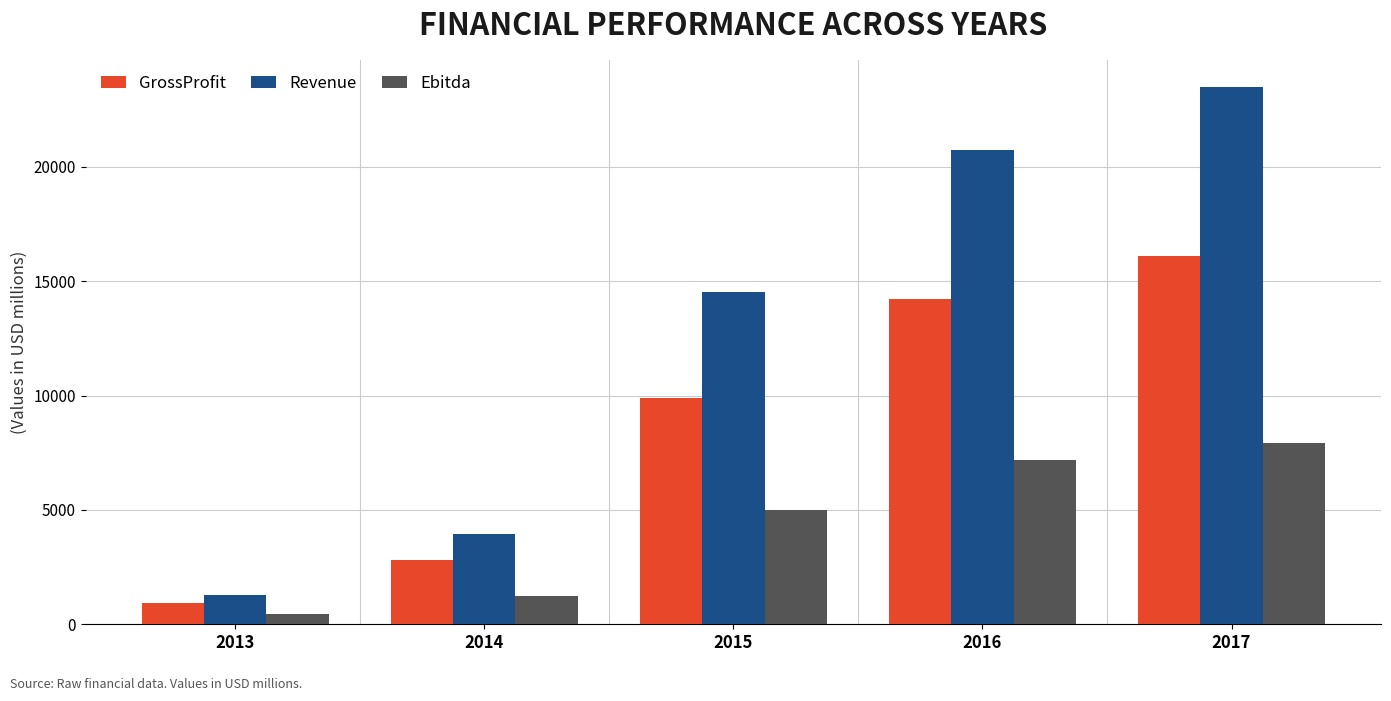

The value of Ebitda at 2014 is 1238.4. True or false?

True